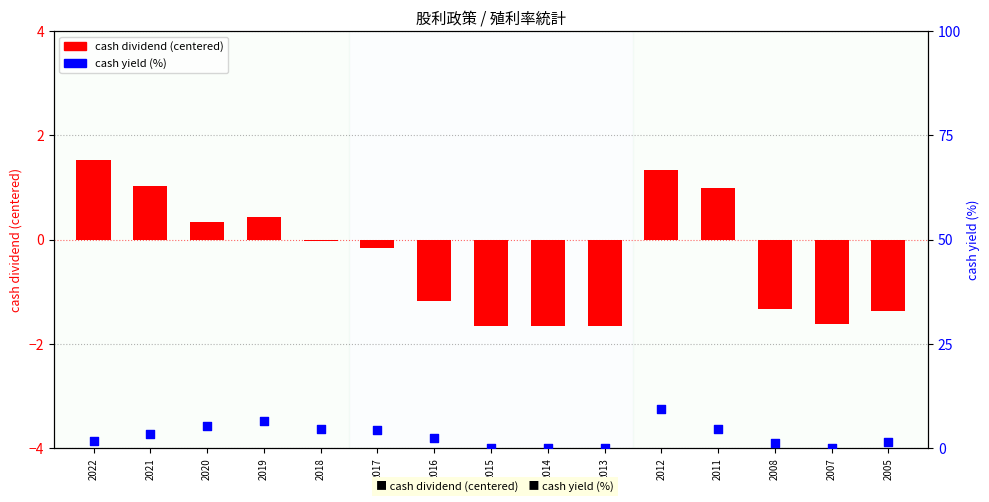

What are all the series names shown in the legend?

cash dividend (centered), cash yield (%)